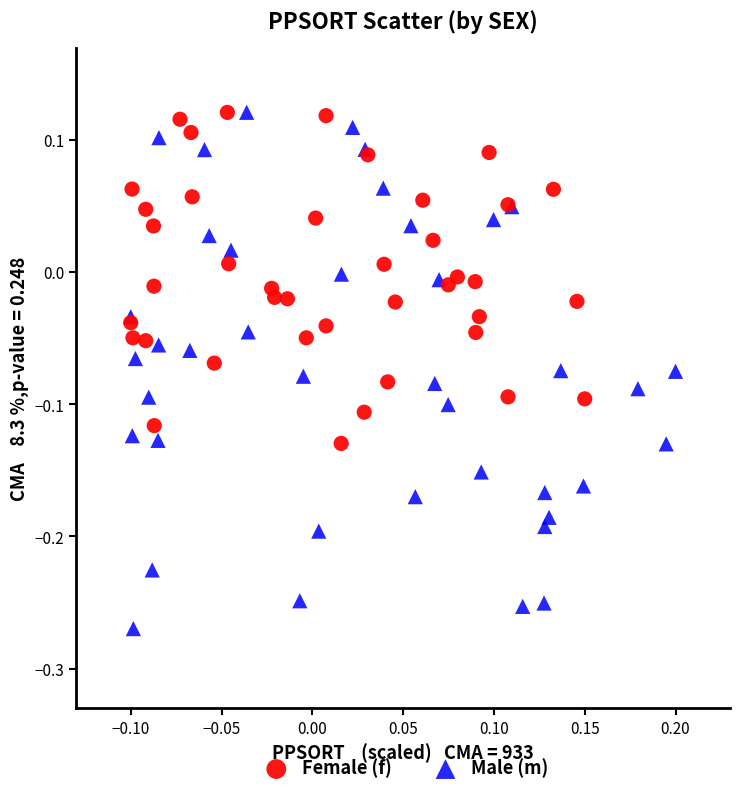

Which series reaches the minimum Y coordinate?

Male (m)